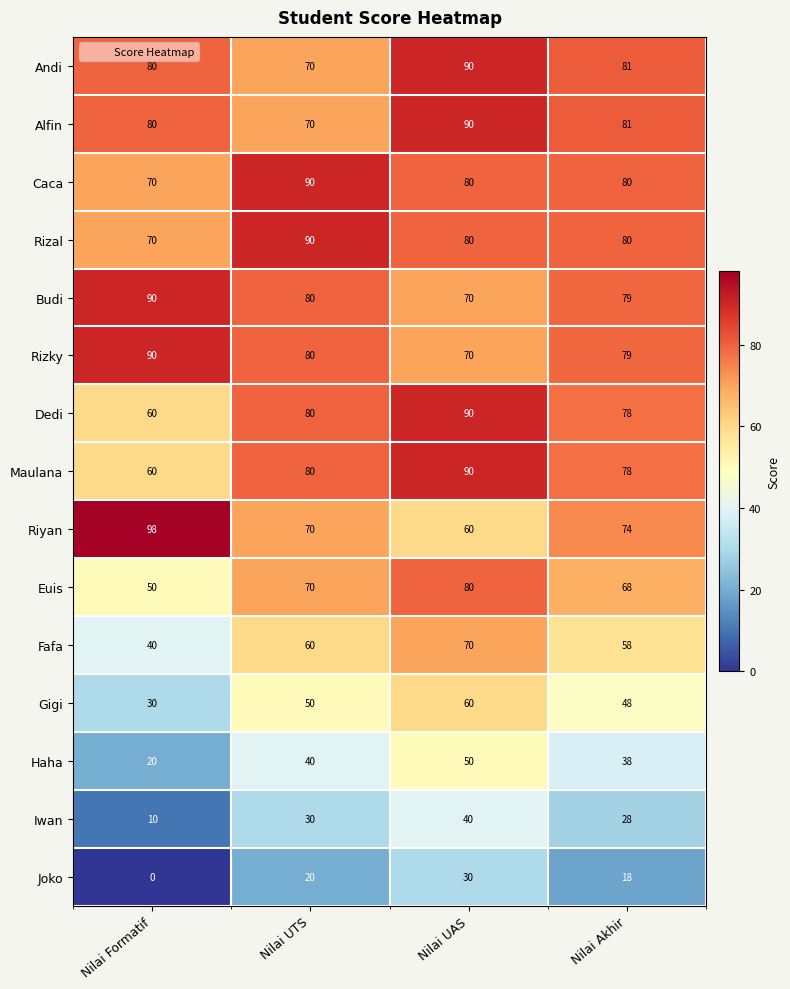

What is the spread (max minus min) of values at Nilai Formatif?

98